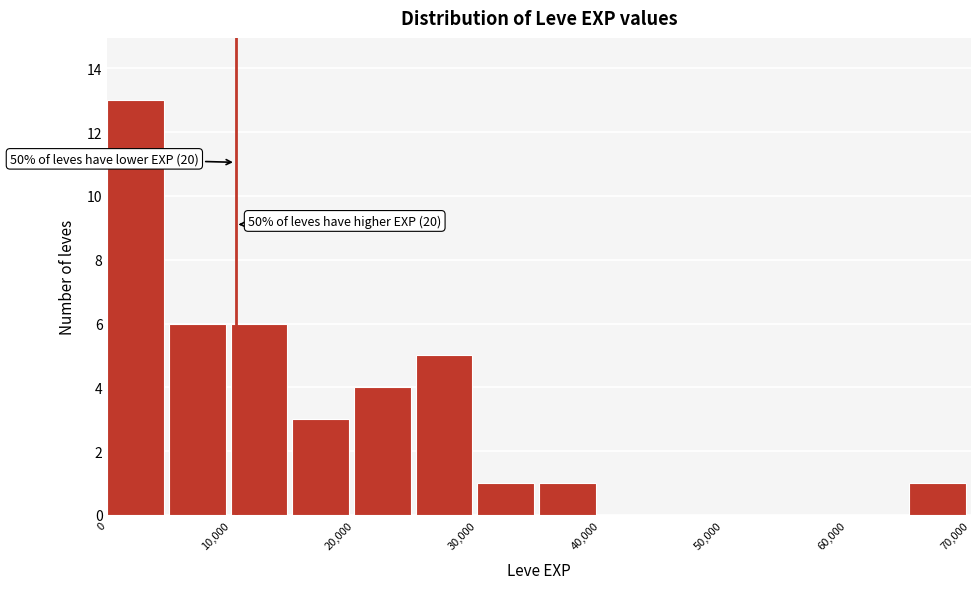

Over which range of the x-axis is the bar tallest?

0 to 5000